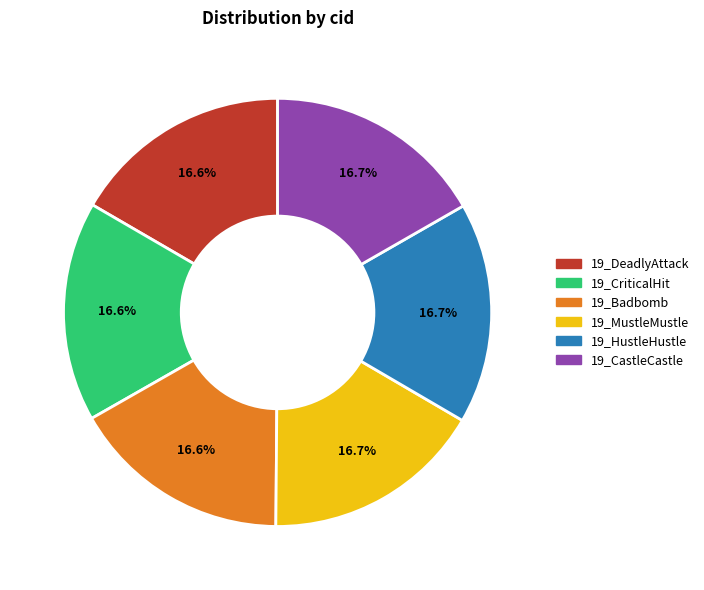

To the nearest percent, what is the average slice percentage?

17%